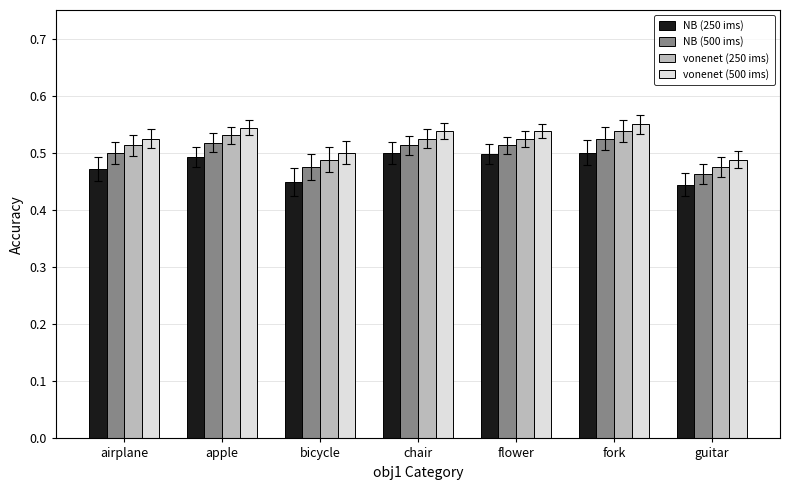

Which series has the largest total across all categories?

vonenet (500 ims)